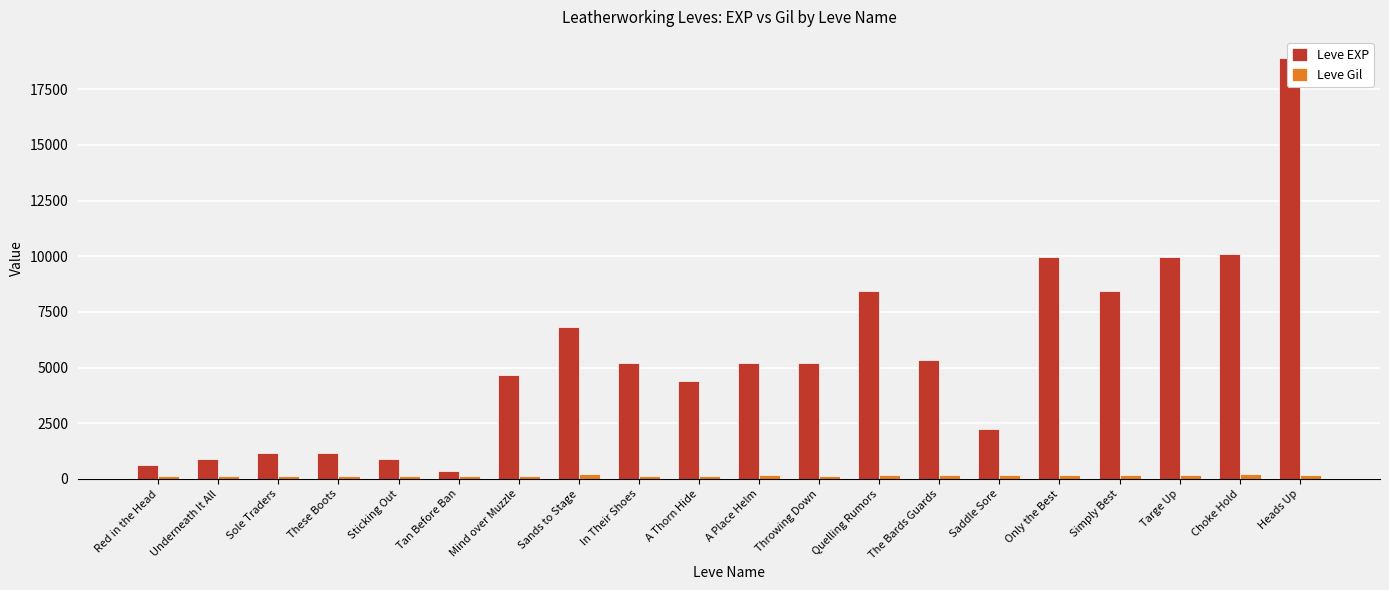

How many data points in Leve EXP are above 5220?

8